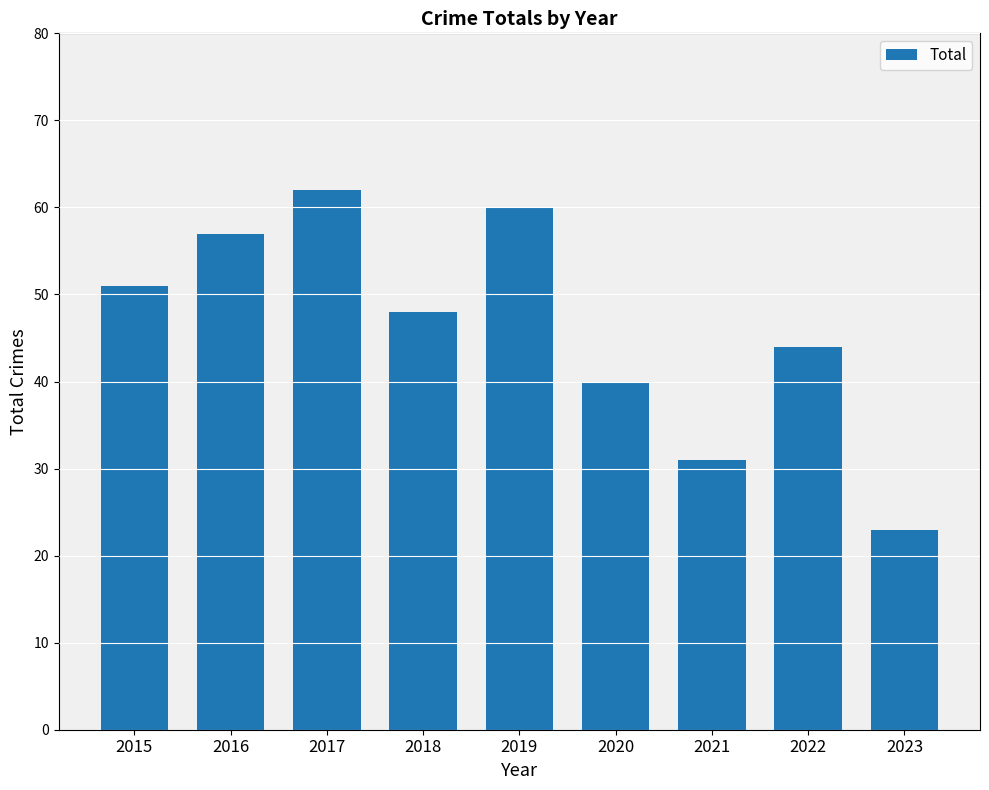

What is the sum of all values?

416